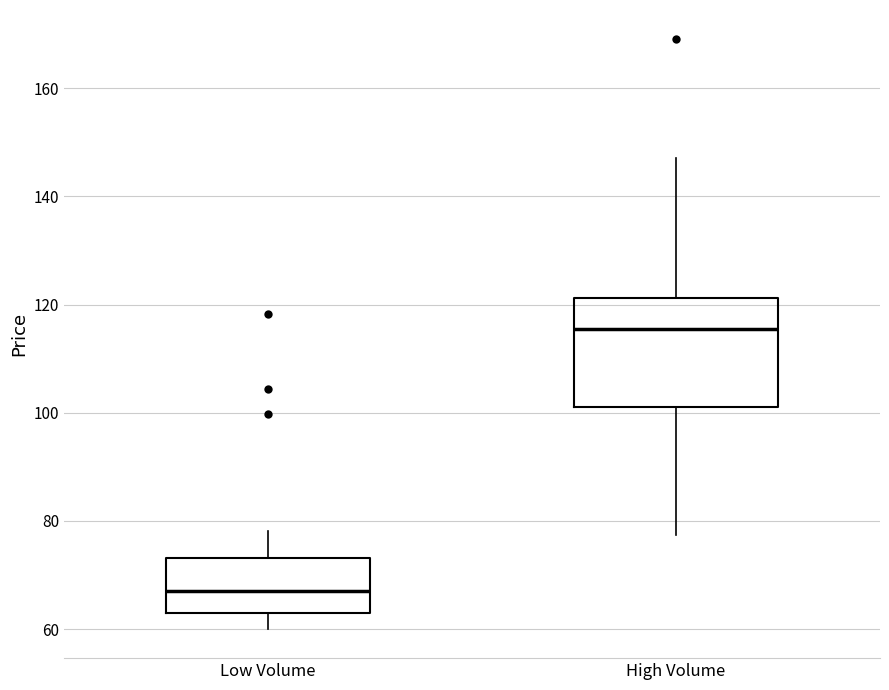

Reading left to right, read every box against the y-axis: the position of its median line, the range the box covers, and the ends of its whiskers. The values are not printed on the chart, so give them approximately, as read against the axis.

Low Volume: median 68, box 64 to 74, whiskers 60 to 78
High Volume: median 116, box 102 to 122, whiskers 78 to 148